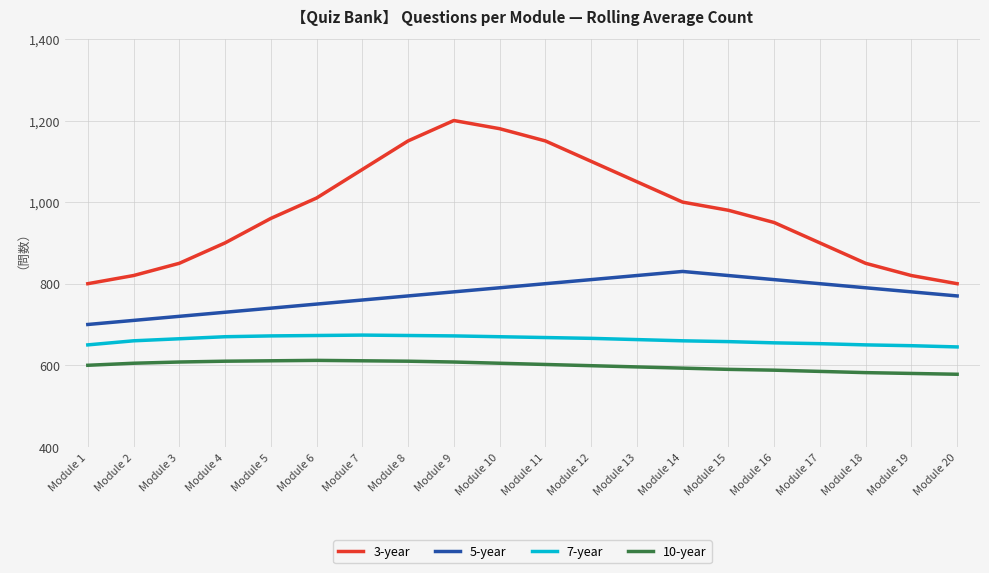

Is it true that 5-year equals 770 at Module 20?

True